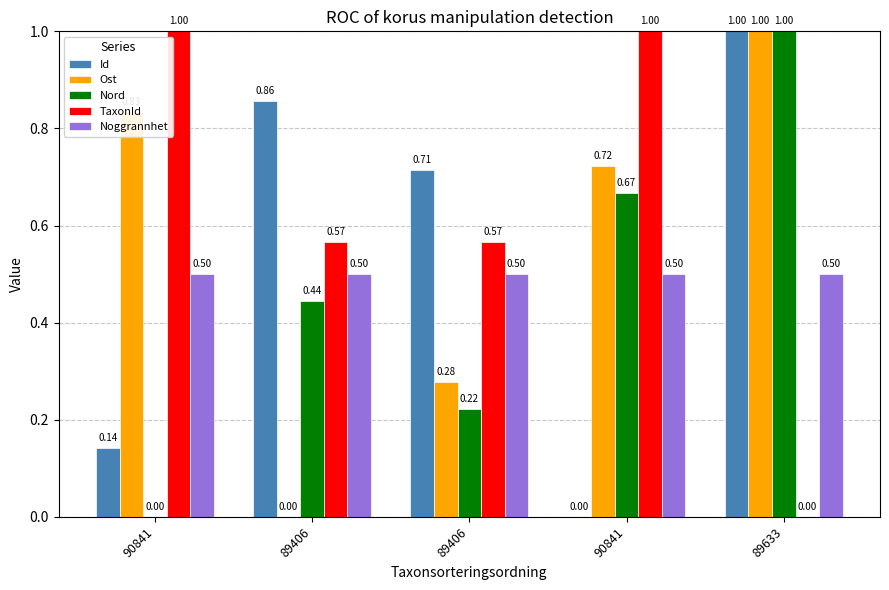

What is the average value of the Nord series?

0.5